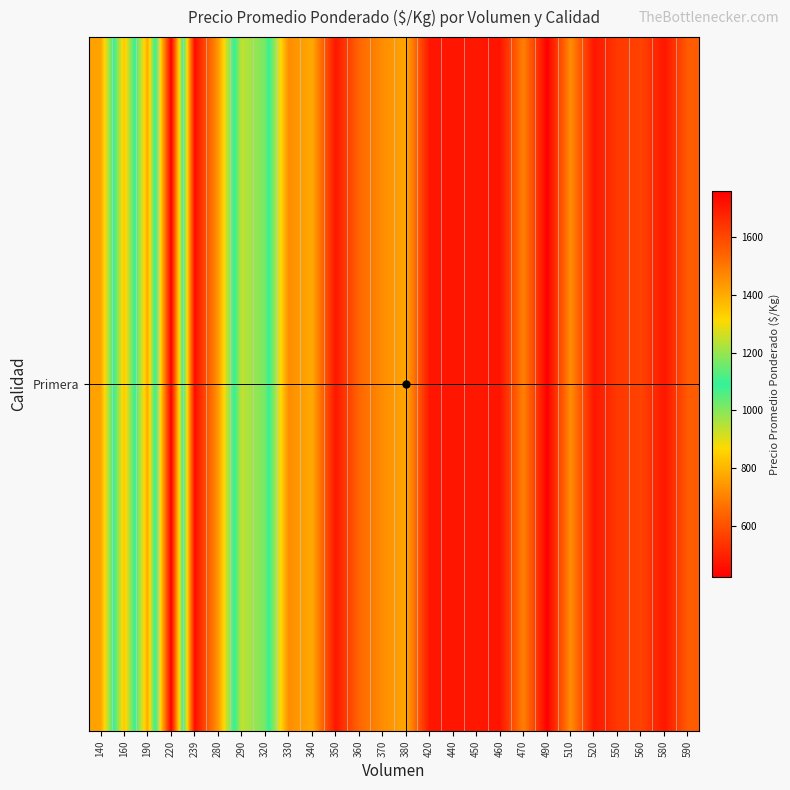

Approximately how many times larger is the value at 280 compared to 460?

1.6